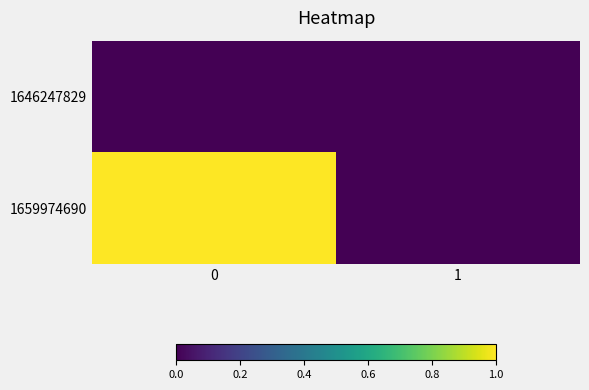

List the series in order of their overall mean, highest first.

1659974690, 1646247829